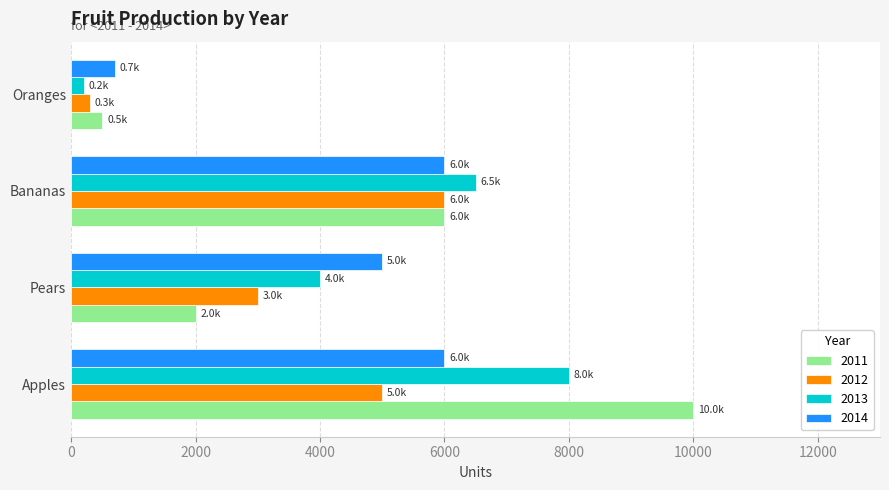

At Apples, list the series in order from largest to smallest.

2011, 2013, 2014, 2012